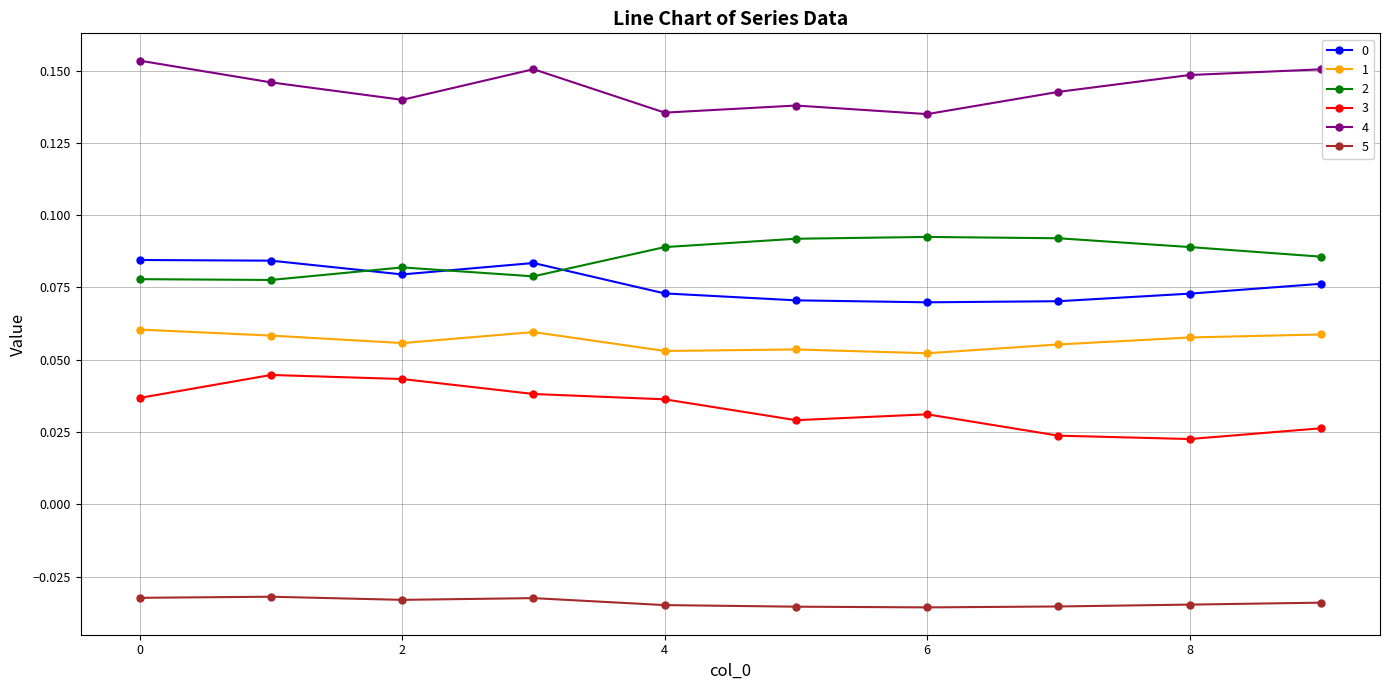

Which series has the largest total across all categories?

4